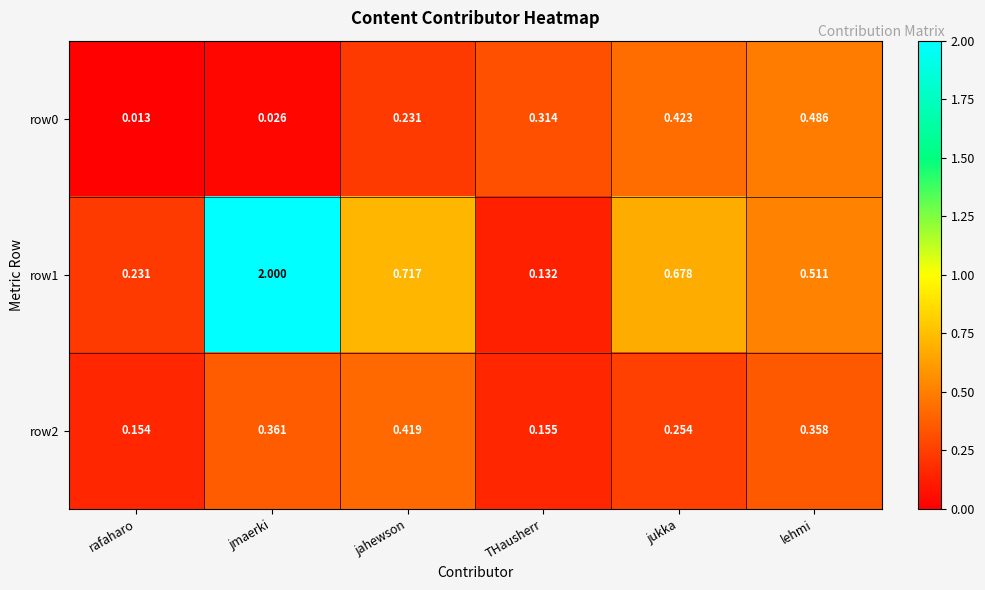

At which label does row2 reach its minimum?

rafaharo